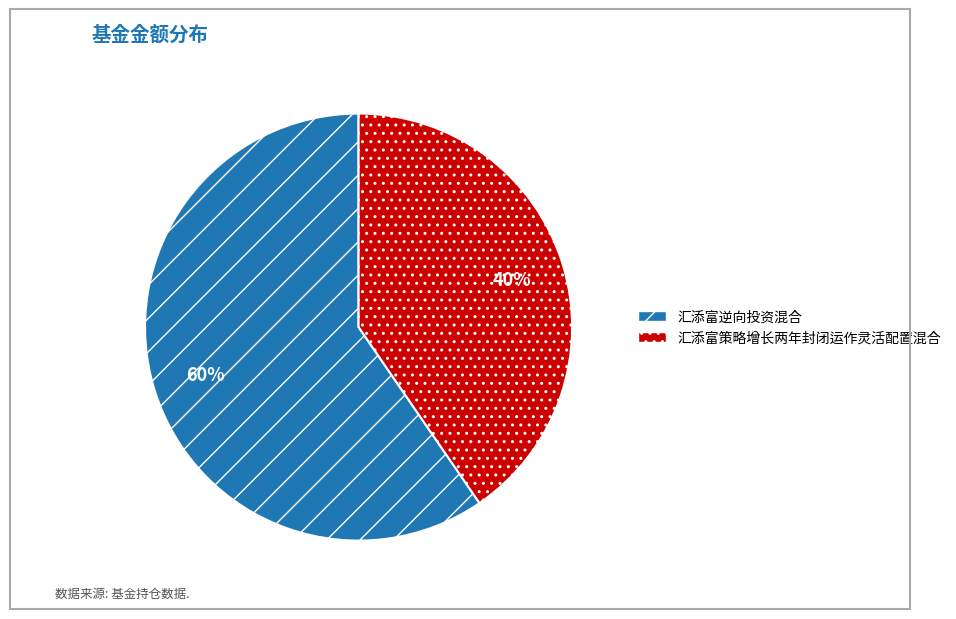

How many slices are in this pie chart?

2